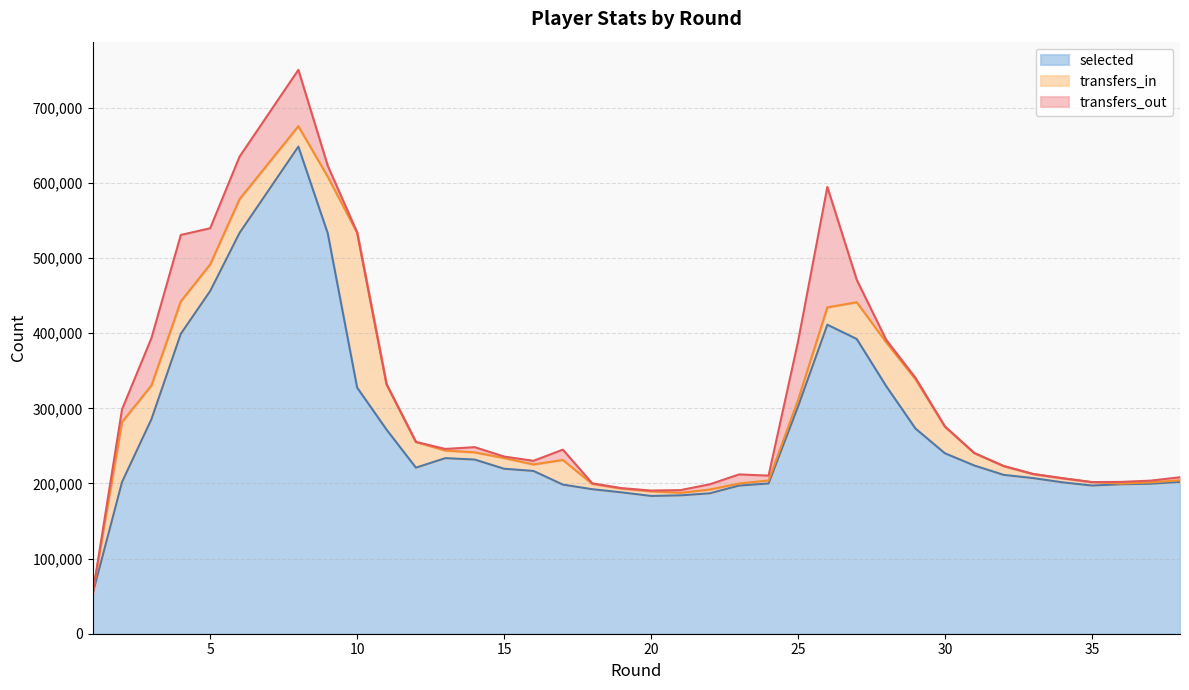

How many values in the transfers_out series exceed 3275?

18